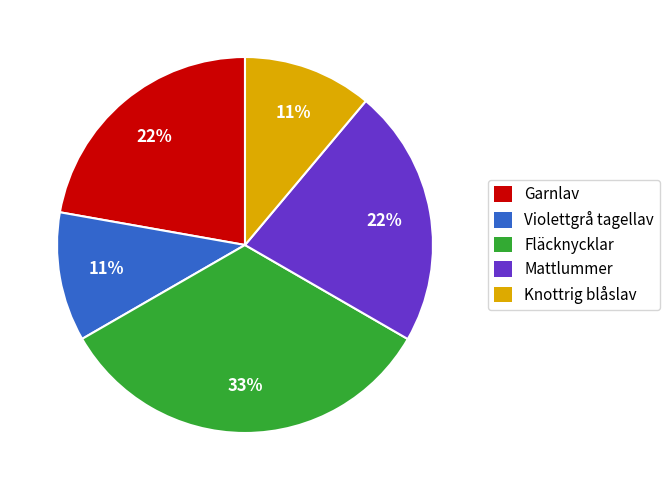

What percentage is the Violettgrå tagellav slice, to the nearest percent?

11%